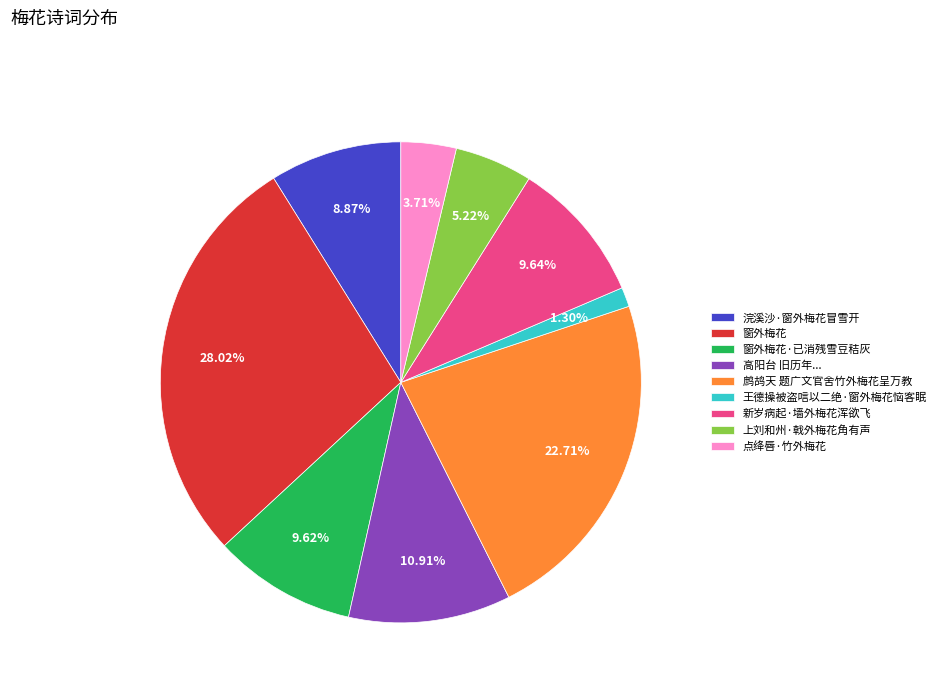

Approximately how many times larger is the value at 上刘和州·戟外梅花角有声 compared to 点绛唇·竹外梅花?

1.4